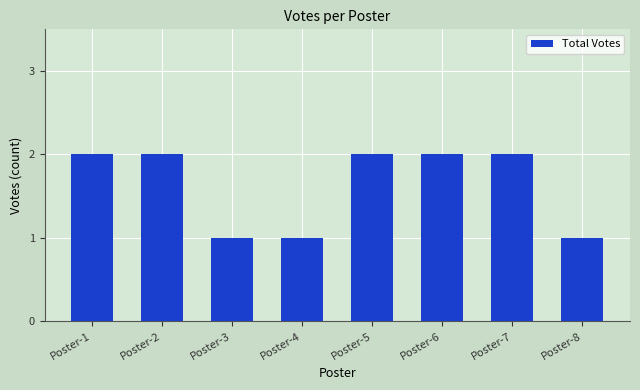

The value at Poster-7 is 1. True or false?

False